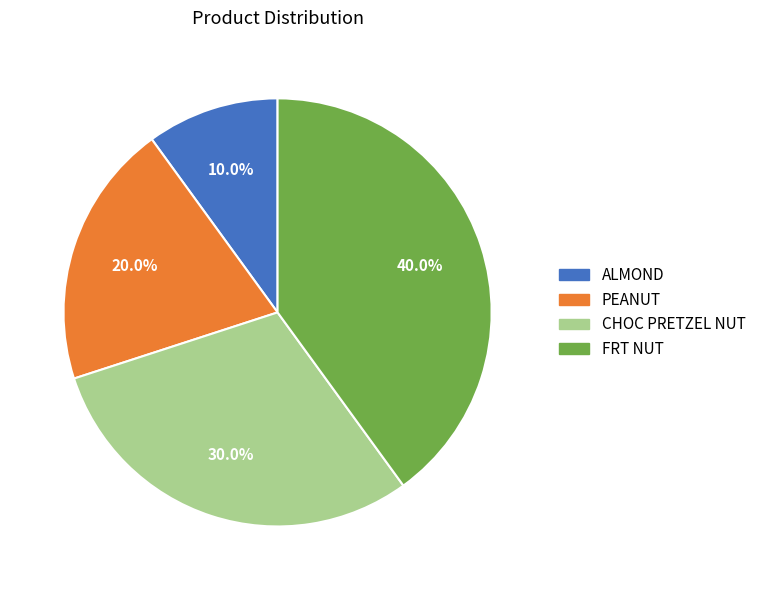

What portion of the pie excludes FRT NUT?

60.0%